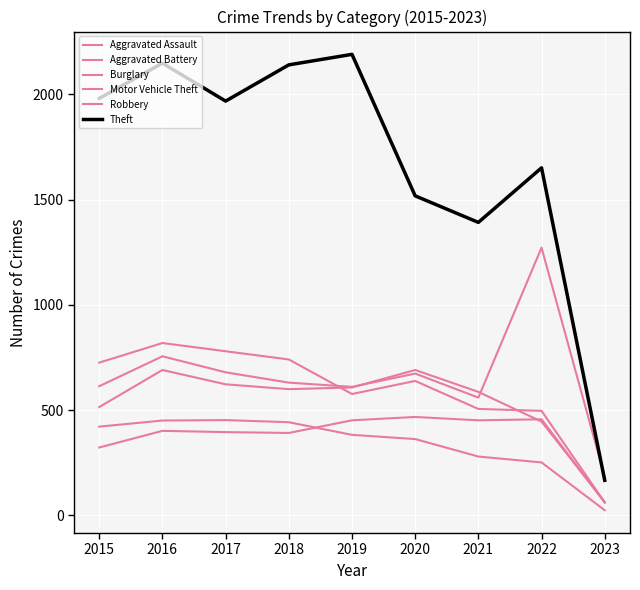

Between 2023 and 2017, which is larger?

2017